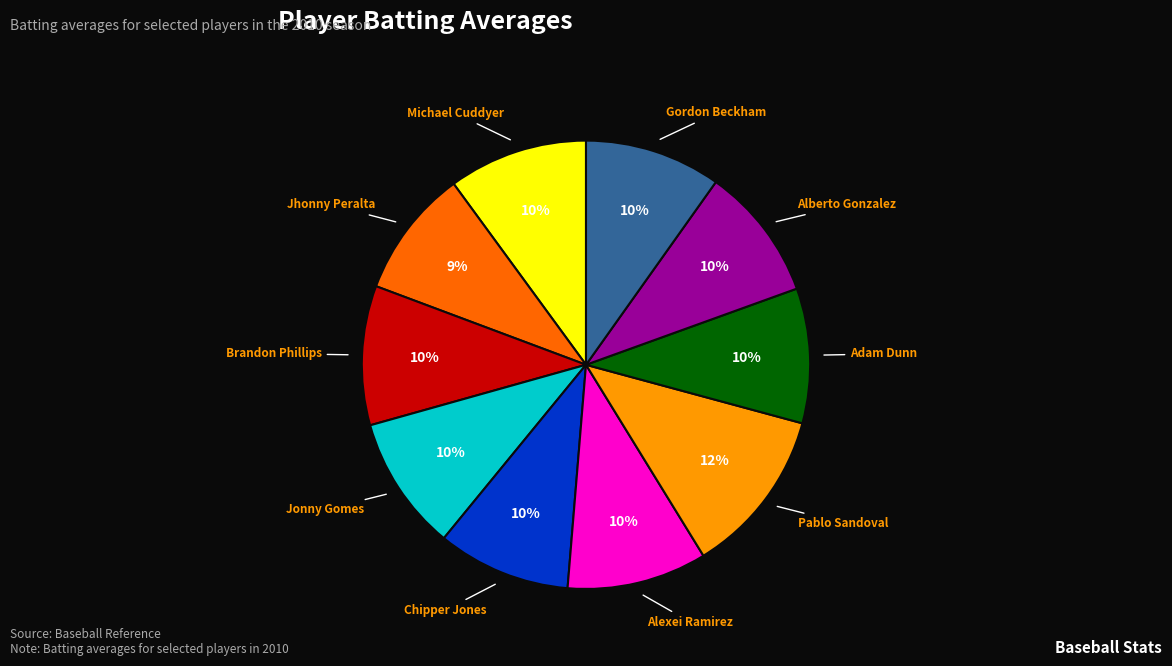

The Michael Cuddyer slice represents 10% of the pie. True or false?

True